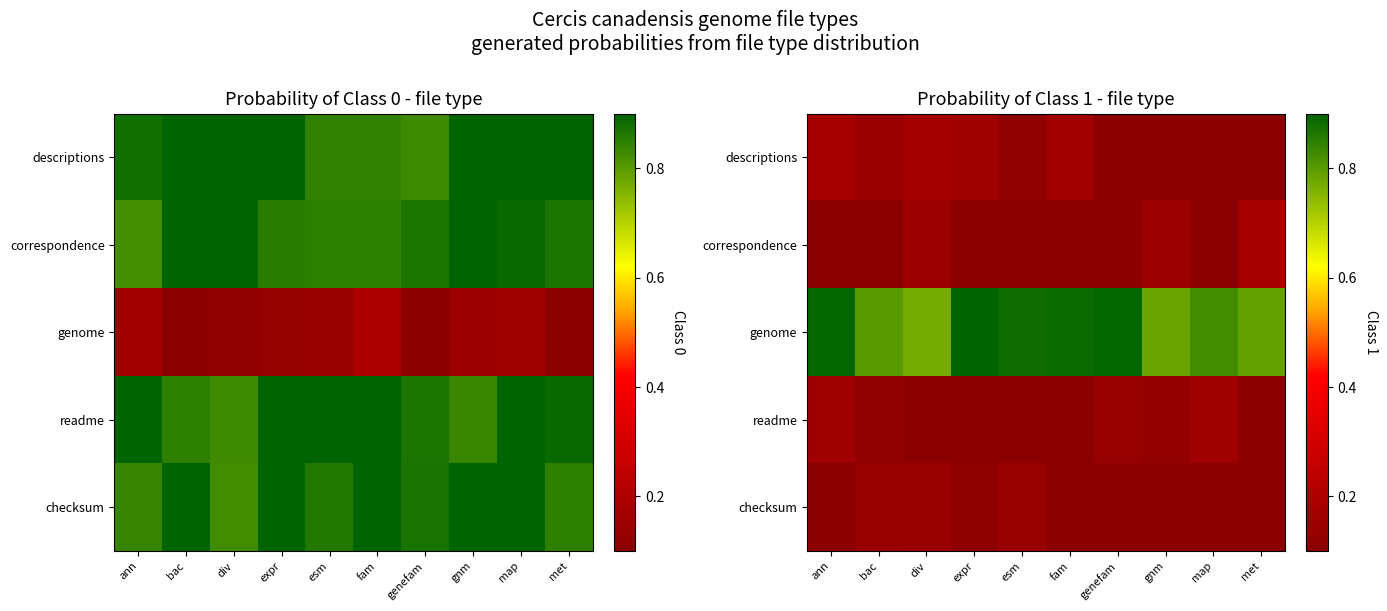

The value of correspondence at map is 0.2. True or false?

False